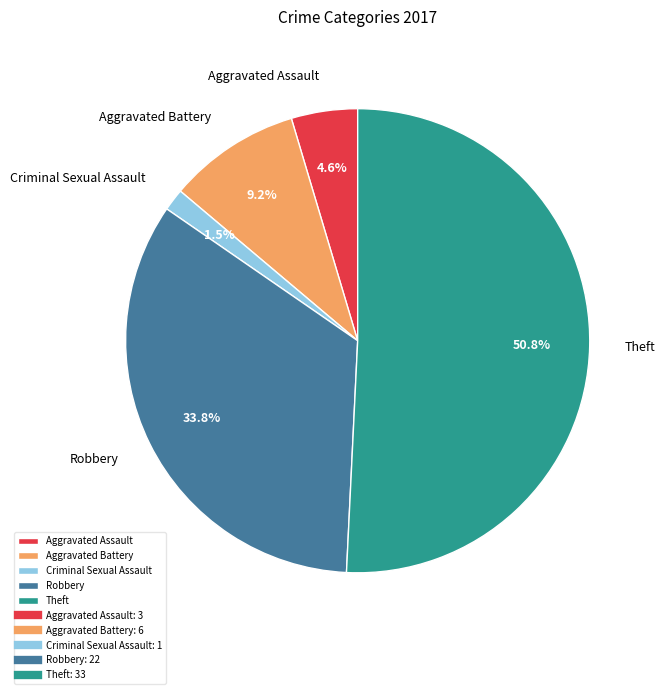

Rank the categories by value from highest to lowest.

Theft, Robbery, Aggravated Battery, Aggravated Assault, Criminal Sexual Assault